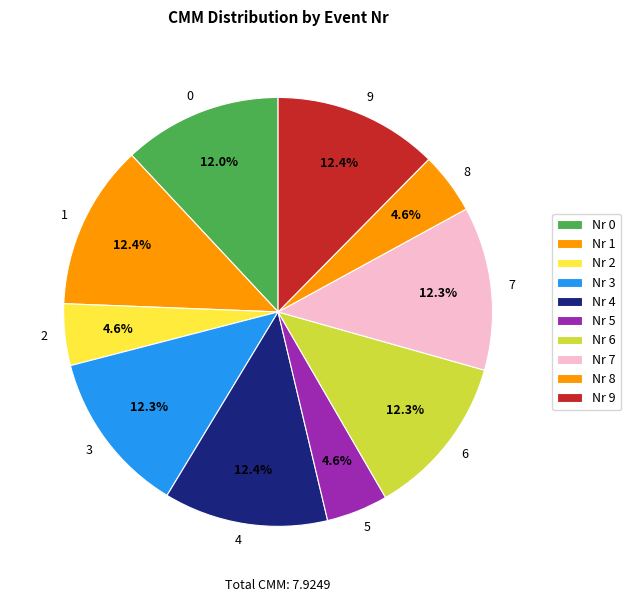

What percentage is NOT represented by 6?

87.7%